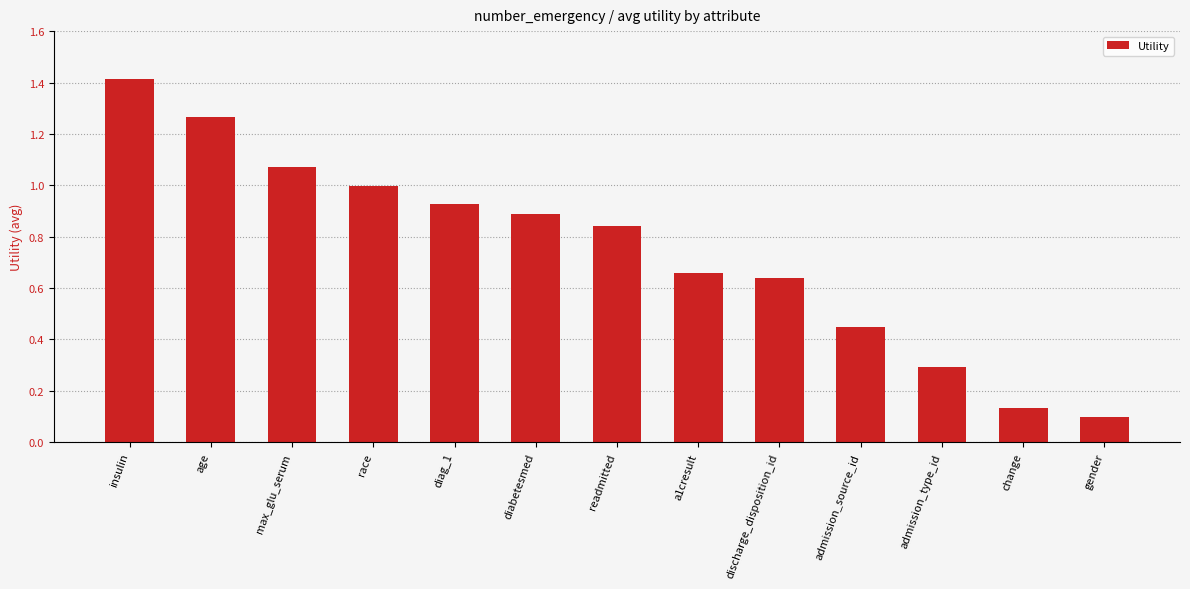

Which has a higher value, discharge_disposition_id or age?

age